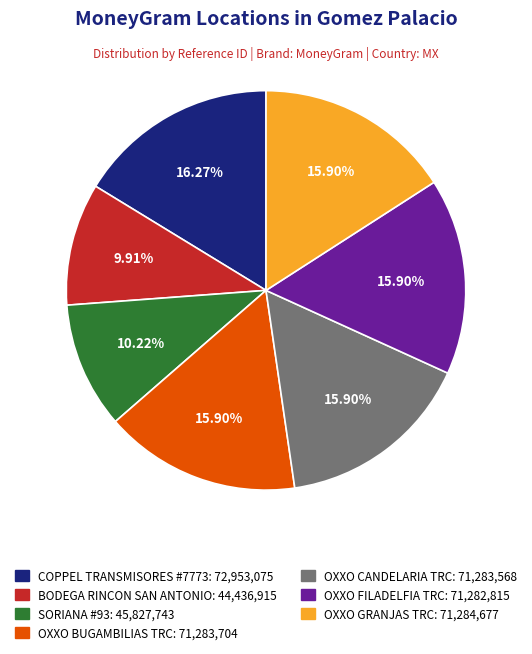

To the nearest percent, what percentage of the pie is OXXO BUGAMBILIAS TRC?

16%